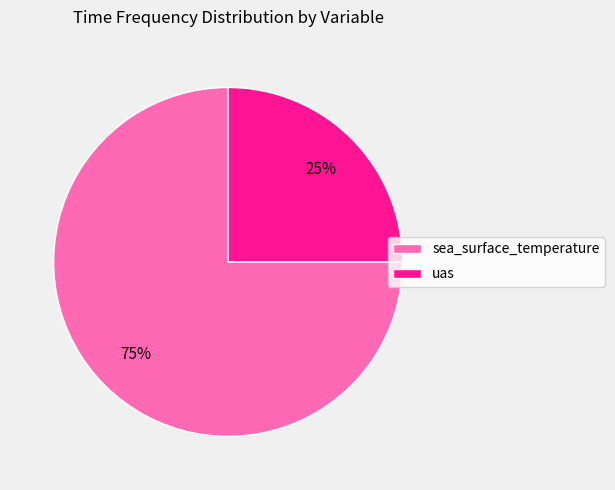

To the nearest percent, what is the difference between the largest and smallest slice percentages?

50%